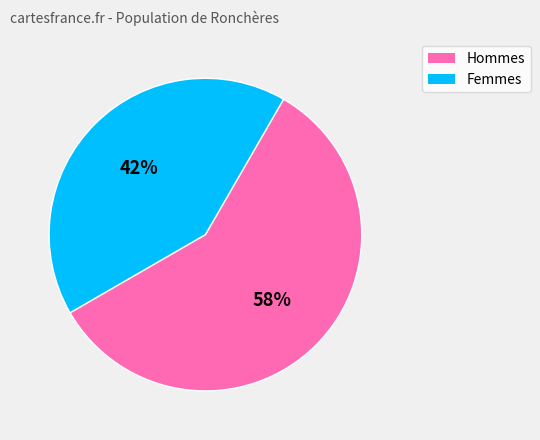

Is there a majority slice in this chart?

Yes